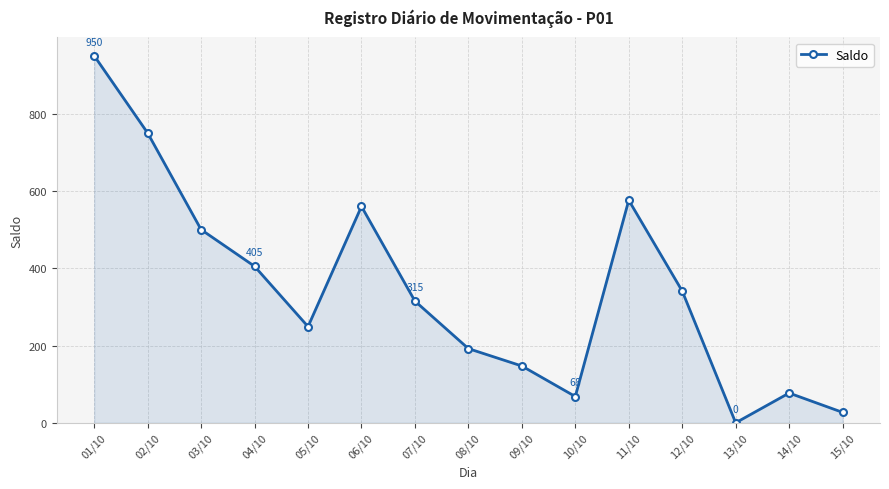

At which category does the chart reach its minimum across all series?

13/10